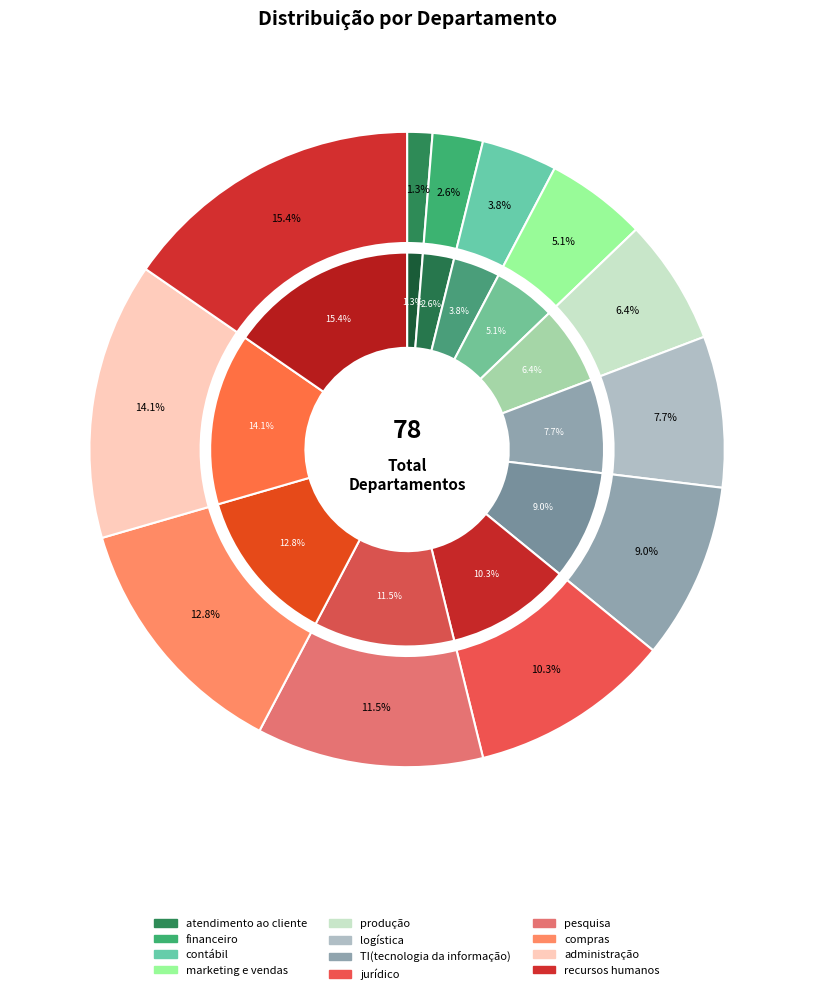

The recursos humanos slice represents 15% of the pie. True or false?

True